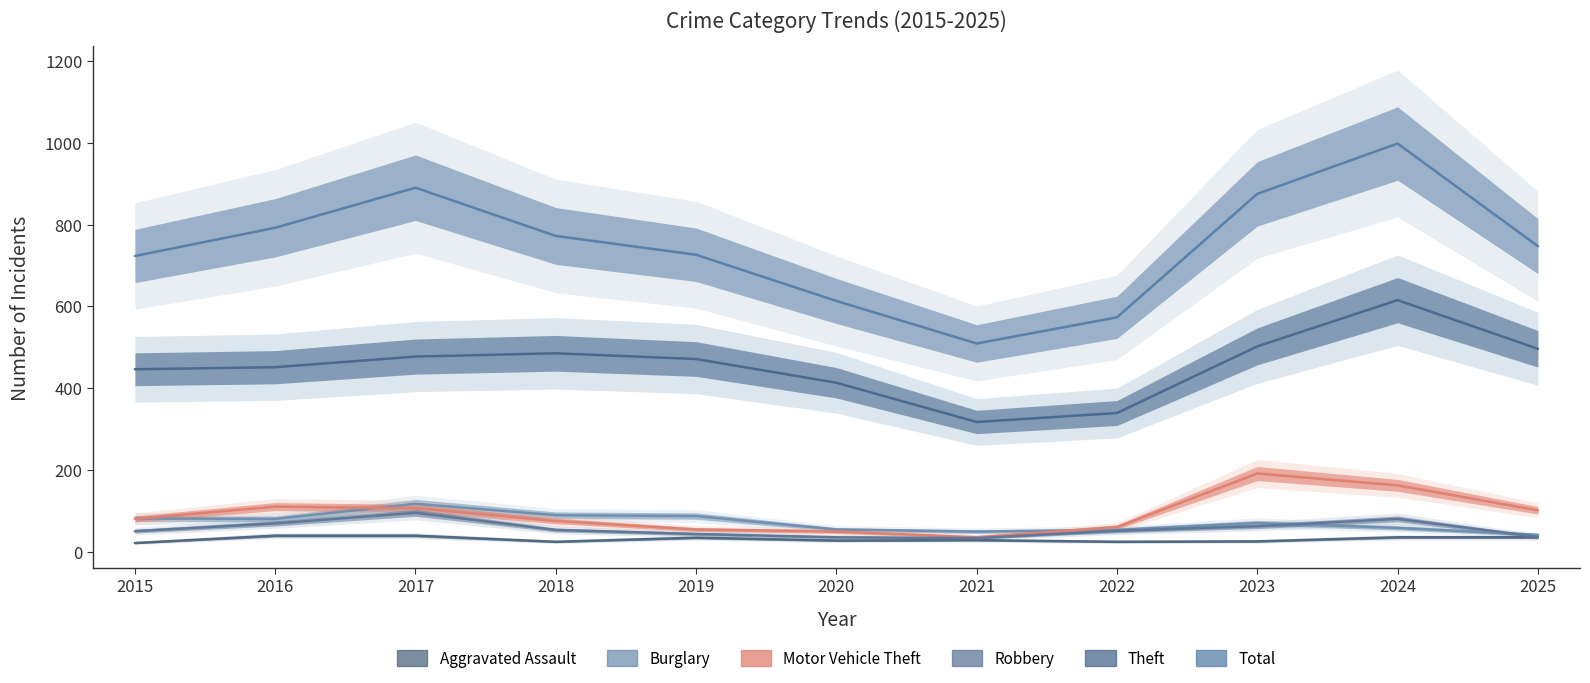

In Motor Vehicle Theft, how many points are higher than both neighbors (excluding endpoints)?

2